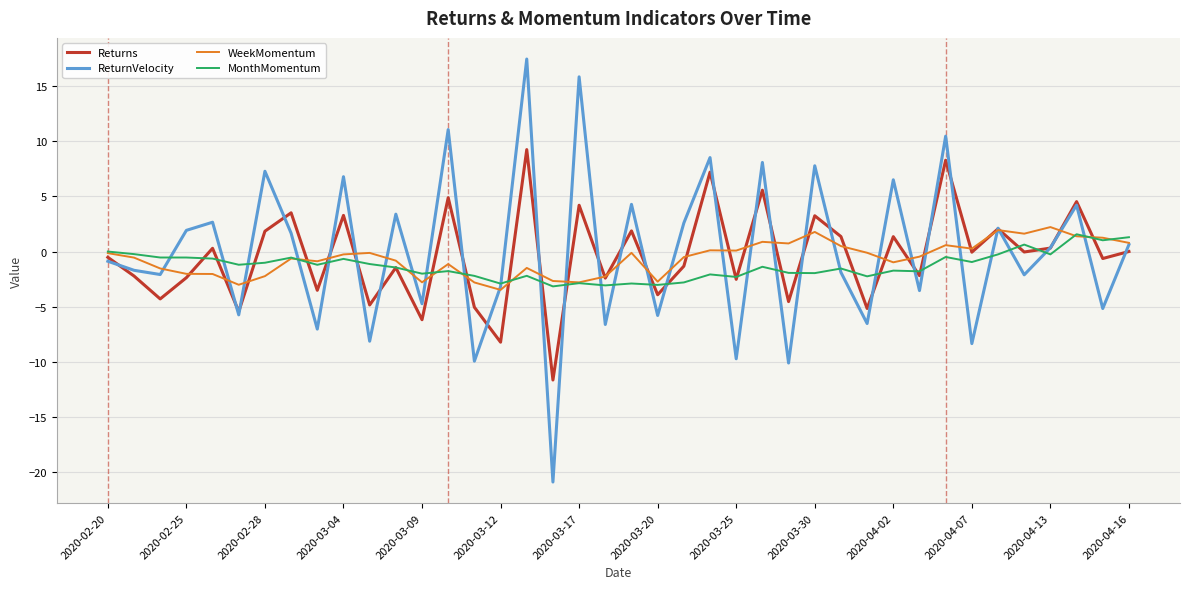

Rank the series by their maximum value, from highest to lowest.

ReturnVelocity, Returns, WeekMomentum, MonthMomentum